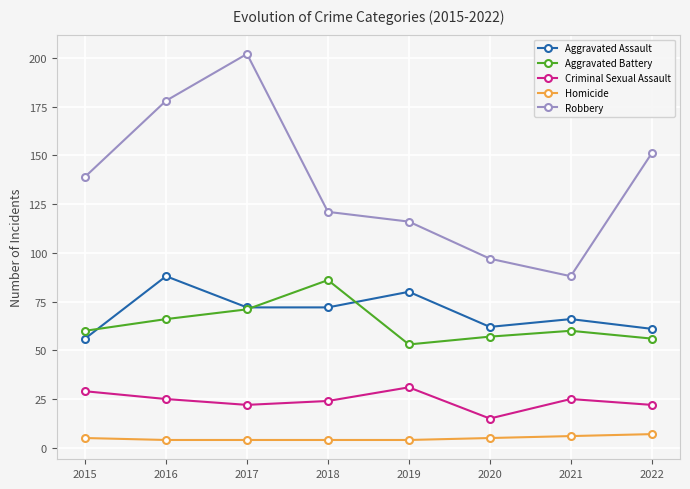

True or false: Homicide and Robbery cross at least once.

False